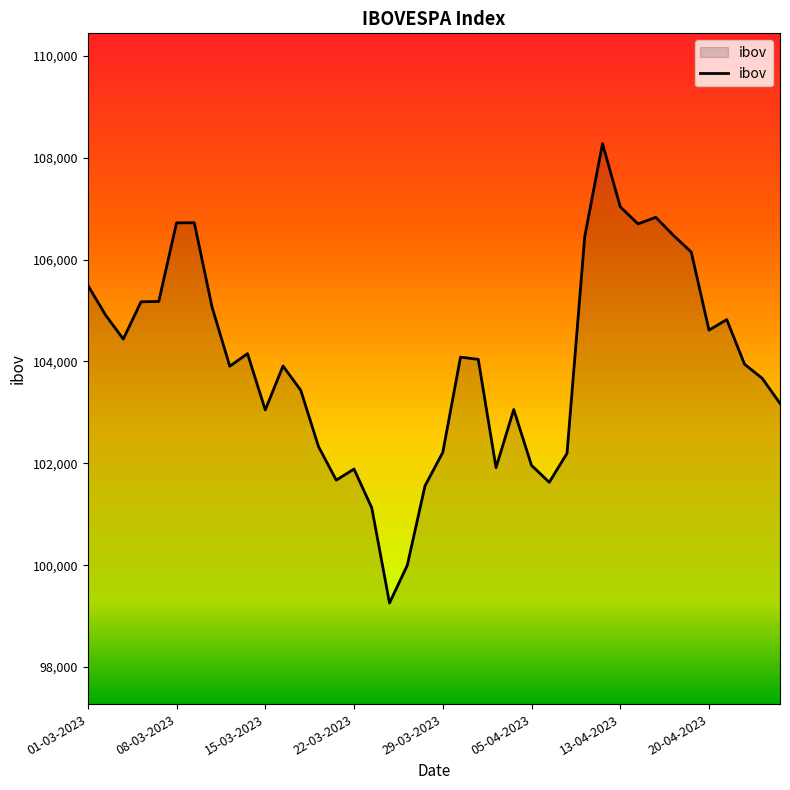

What is the minimum value shown in the chart?

99258